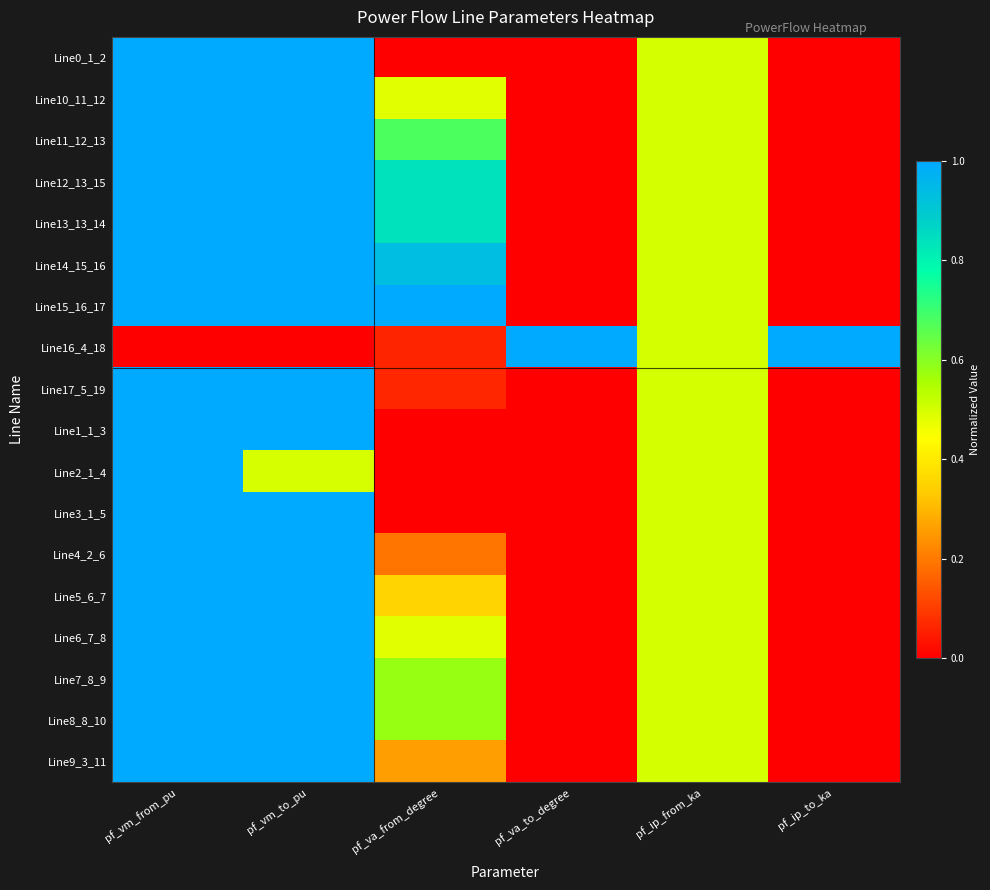

Rank the series at pf_va_from_degree from lowest to highest value.

Line0_1_2, Line1_1_3, Line2_1_4, Line3_1_5, Line16_4_18, Line17_5_19, Line4_2_6, Line9_3_11, Line5_6_7, Line10_11_12, Line6_7_8, Line7_8_9, Line8_8_10, Line11_12_13, Line12_13_15, Line13_13_14, Line14_15_16, Line15_16_17